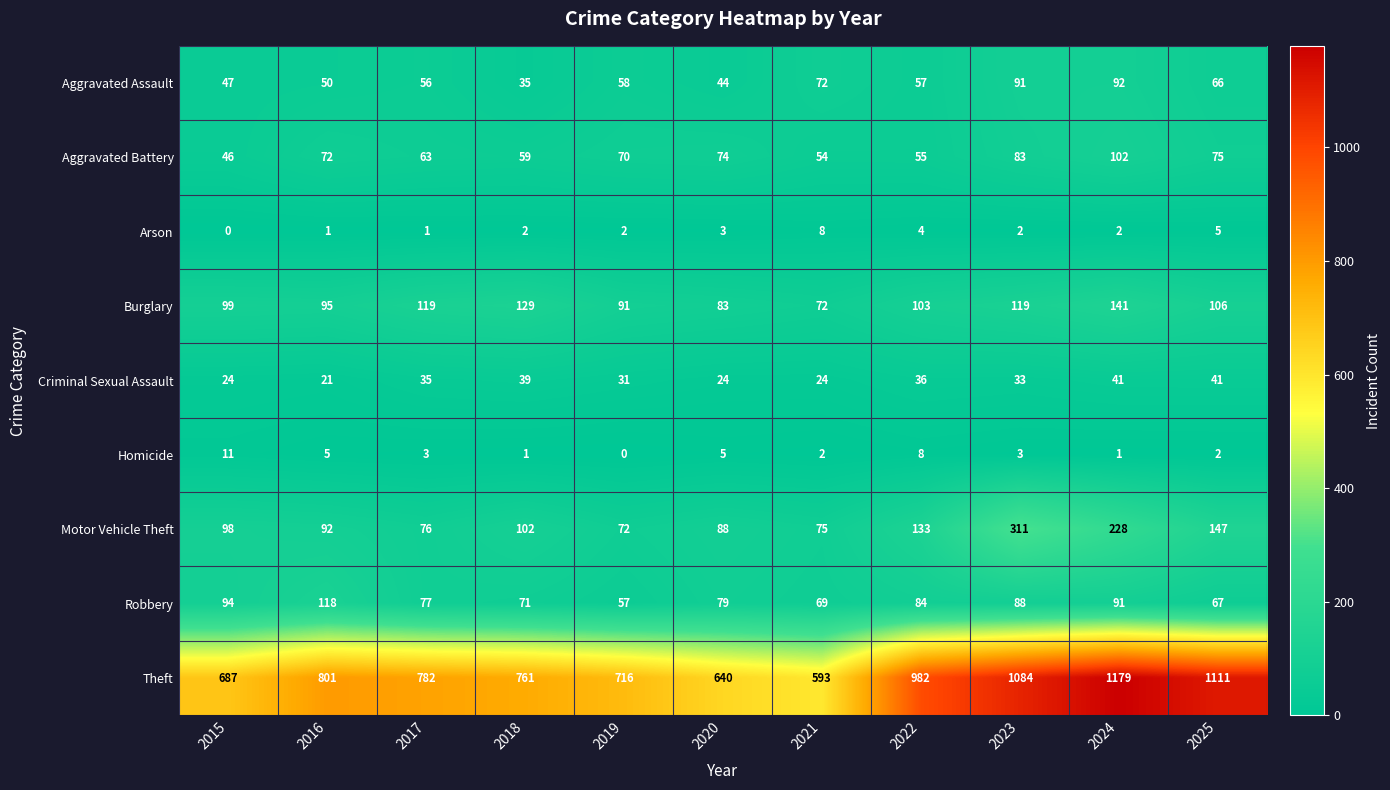

At which label does Theft reach its minimum?

2021